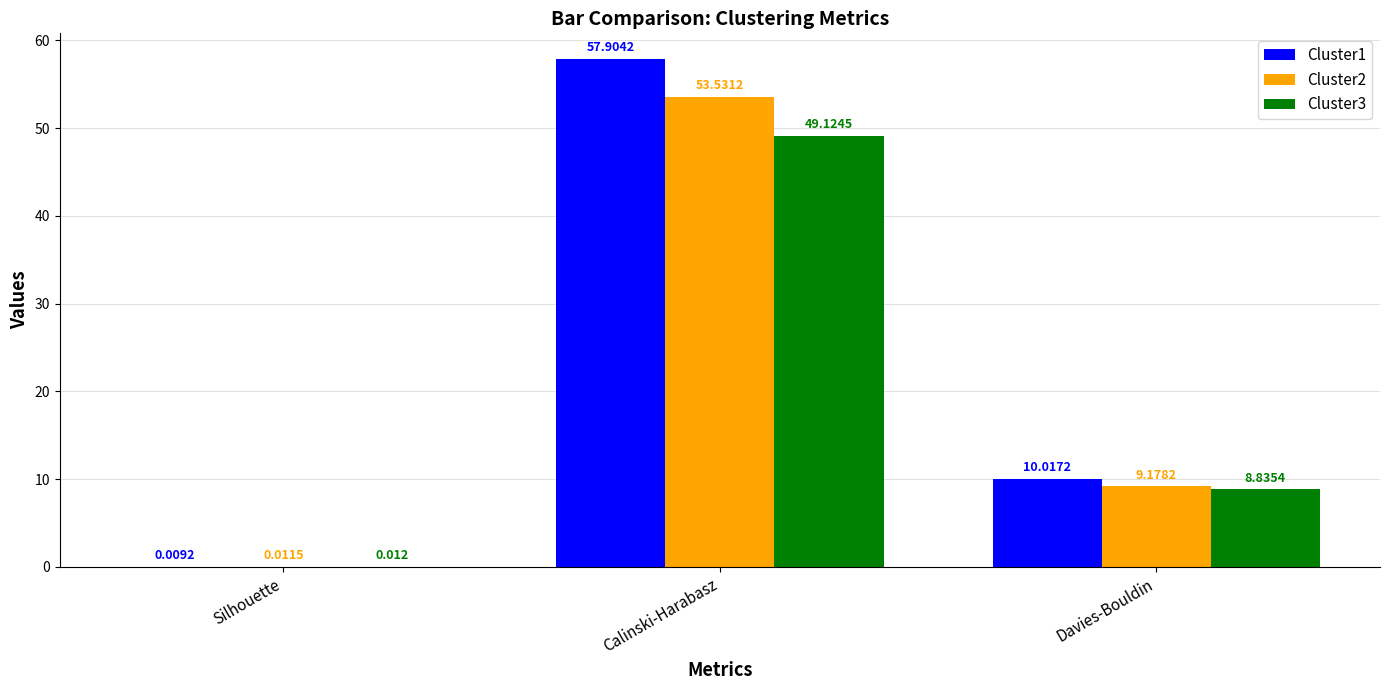

Are the bars horizontal?

No